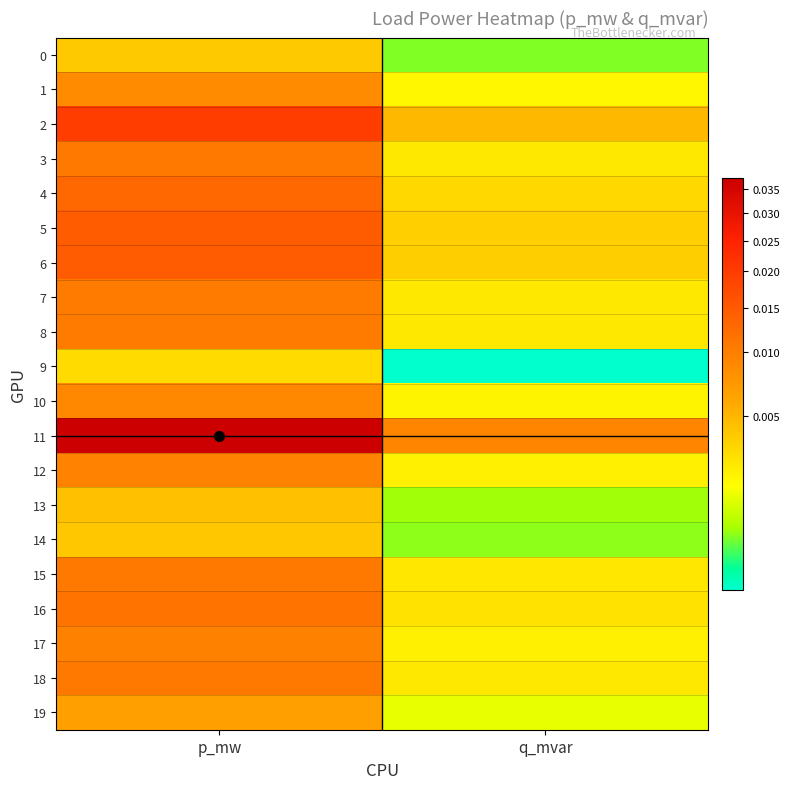

Which has a higher value, q_mvar or p_mw?

p_mw